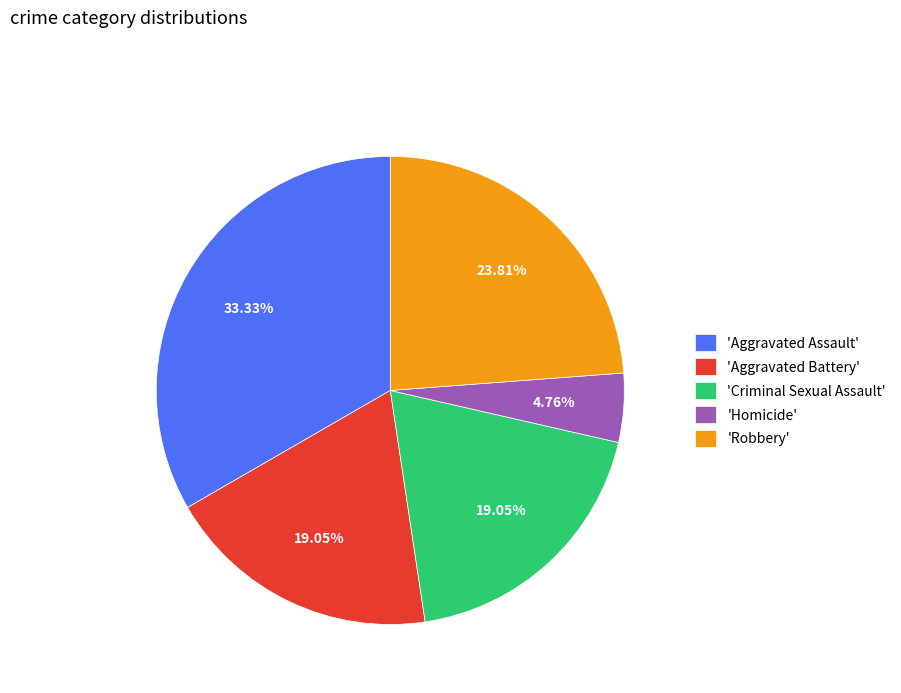

Between 'Aggravated Battery' and 'Aggravated Assault', which is larger?

'Aggravated Assault'